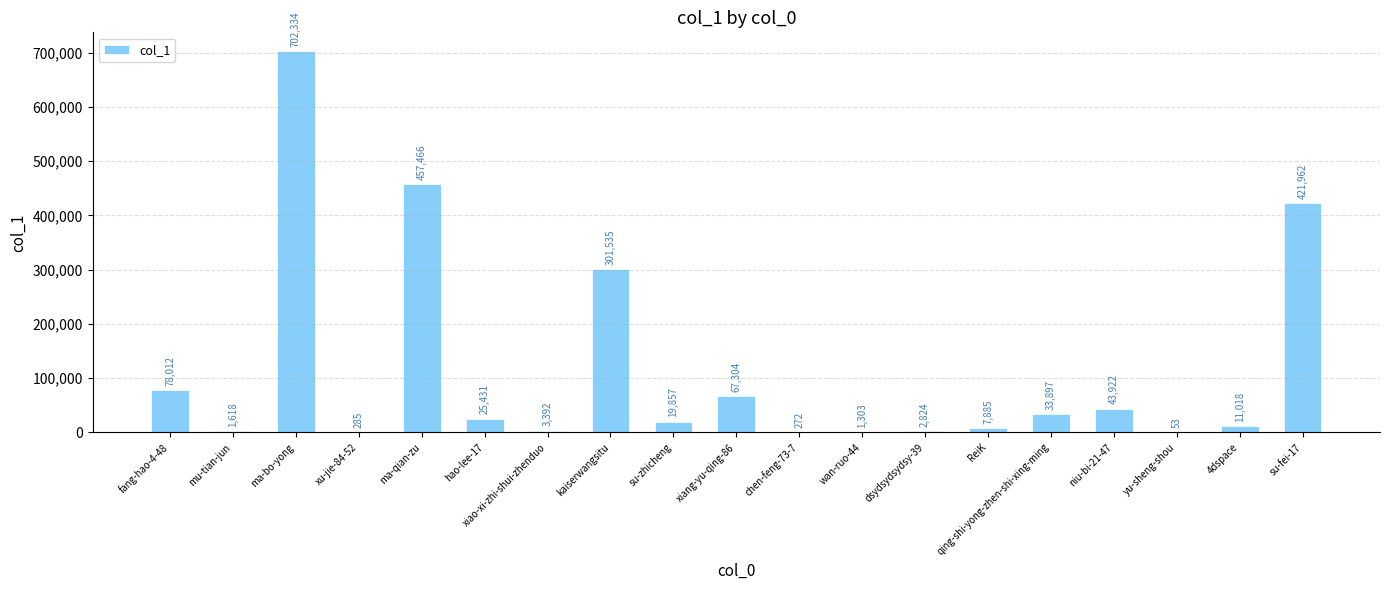

How many categories are shown in the chart?

19